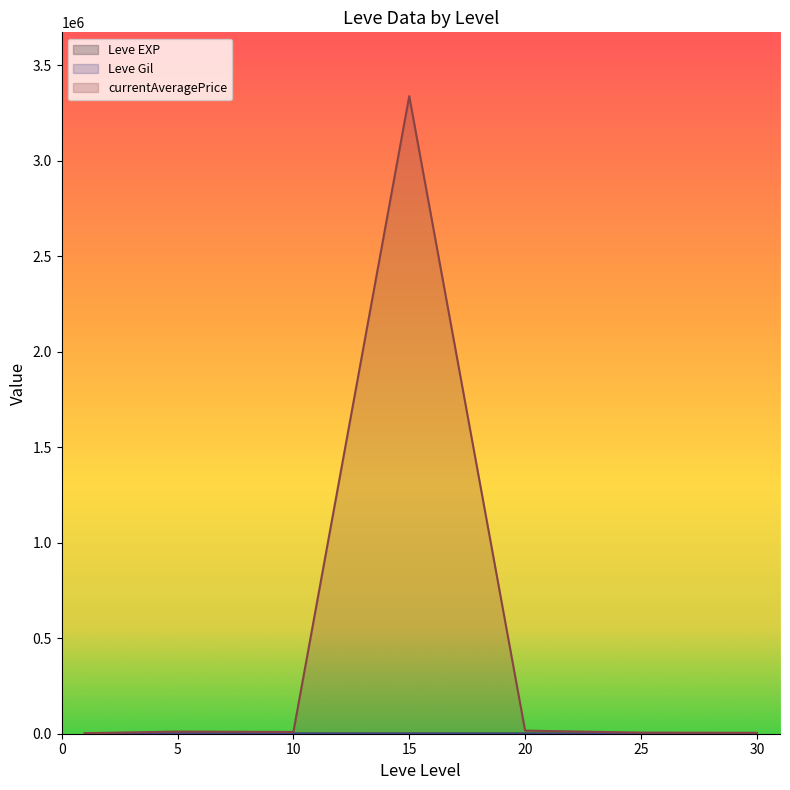

What are all the series names shown in the legend?

Leve EXP, Leve Gil, currentAveragePrice